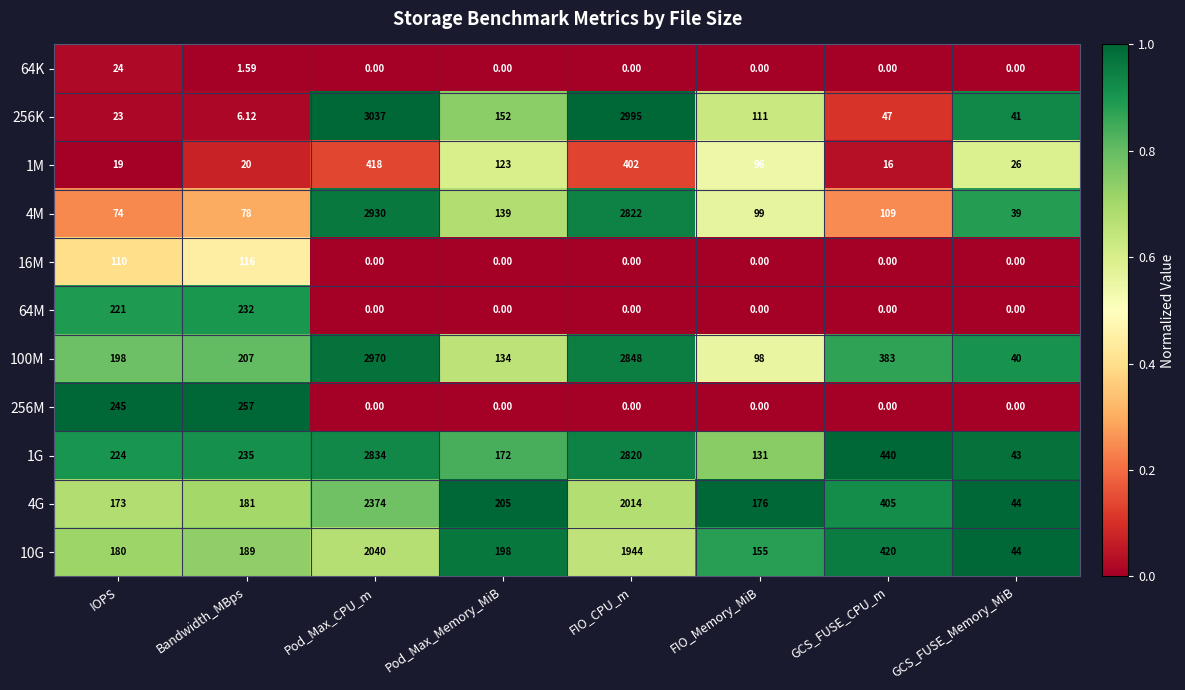

List the labels in order of 10G value, smallest first.

GCS_FUSE_Memory_MiB, FIO_Memory_MiB, IOPS, Bandwidth_MBps, Pod_Max_Memory_MiB, GCS_FUSE_CPU_m, FIO_CPU_m, Pod_Max_CPU_m